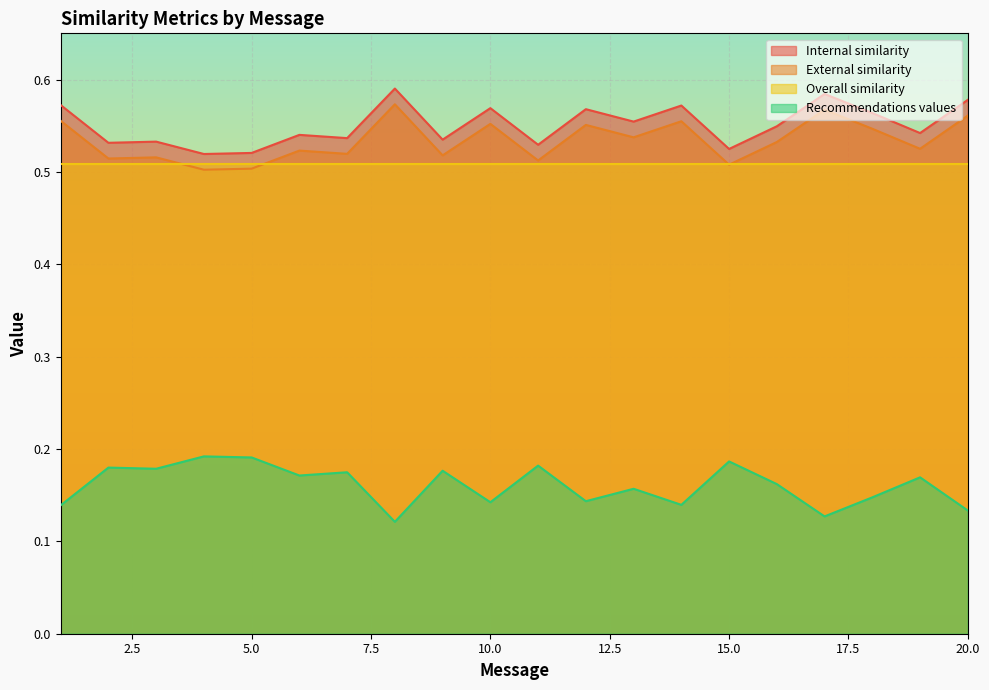

True or false: Recommendations values and Internal similarity intersect in this chart.

False